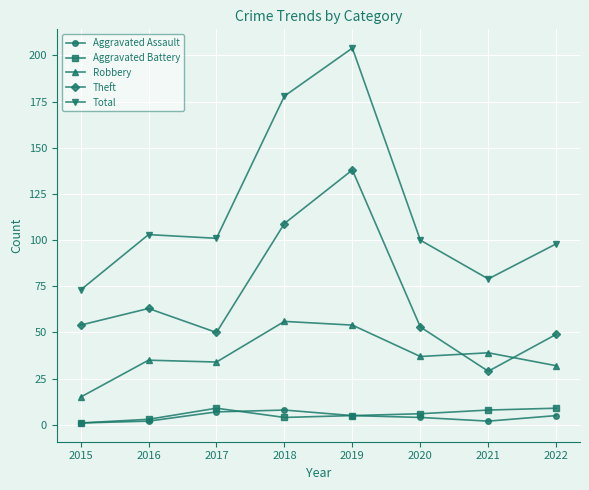

What is the total value across all series at 2020?

200